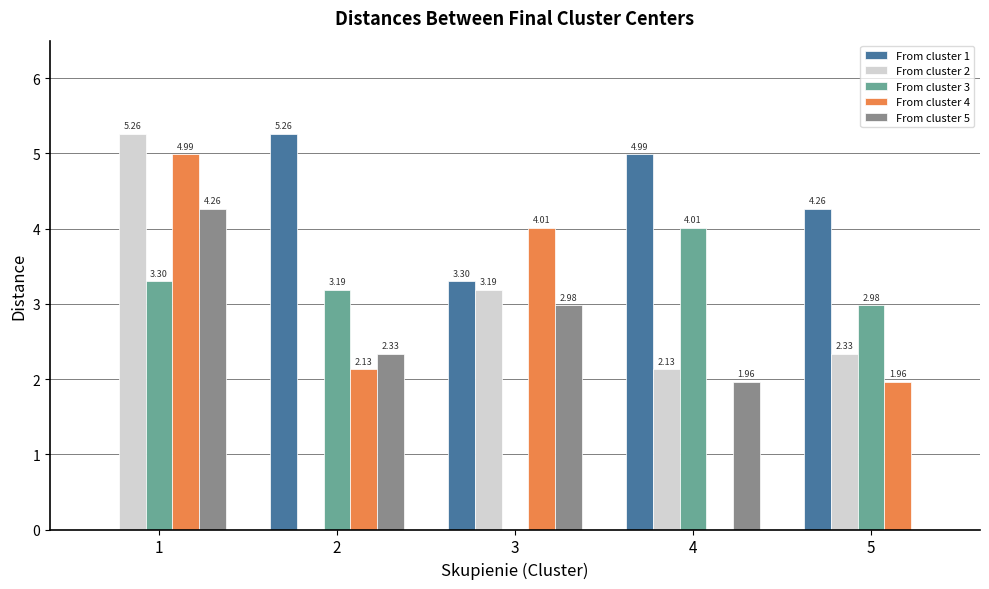

What is the sum of the From cluster 1 values at 3 and 4?

8.3